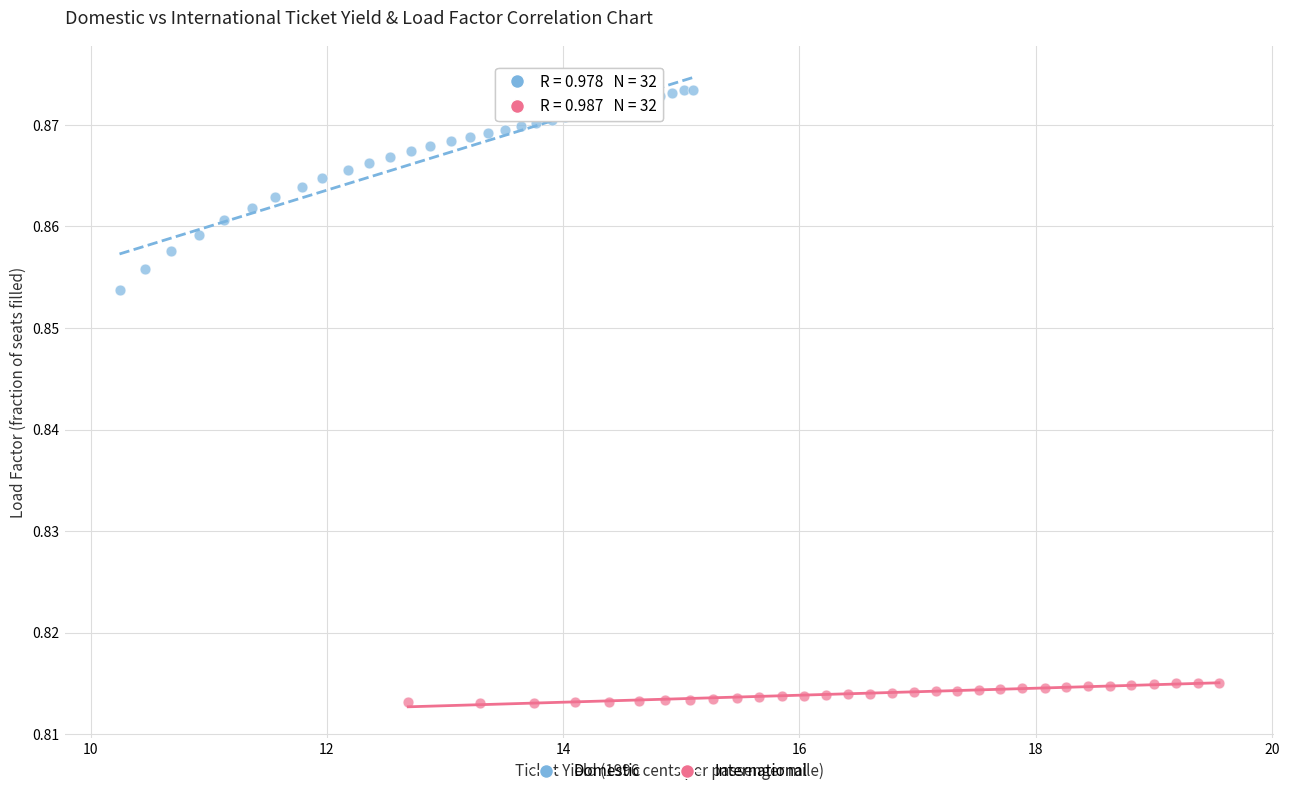

Which series contains the highest Y value?

Domestic